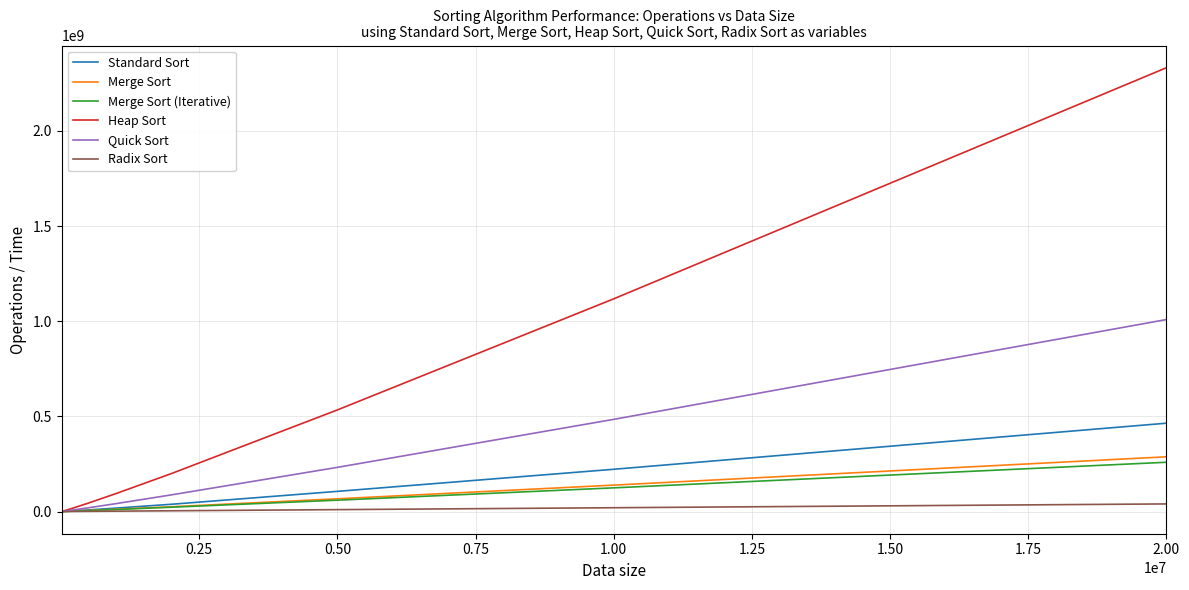

Which series has the largest total across all categories?

Heap Sort